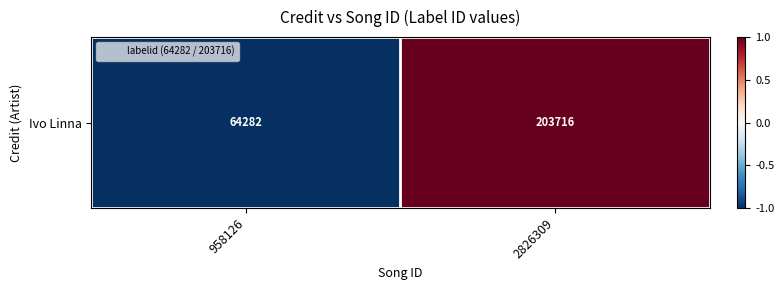

Rank the categories by value from lowest to highest.

958126, 2826309